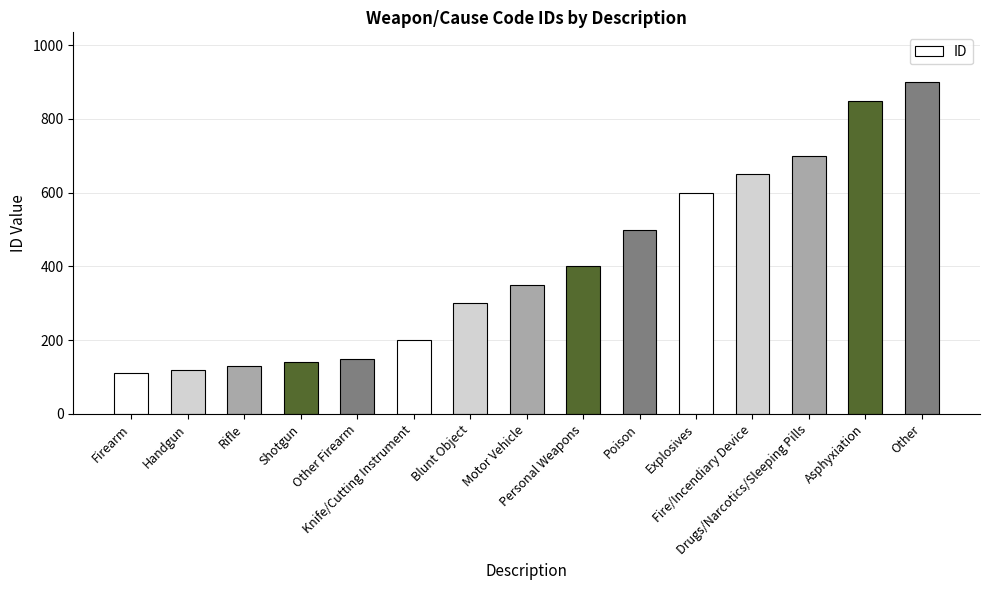

What is the minimum value shown in the chart?

110